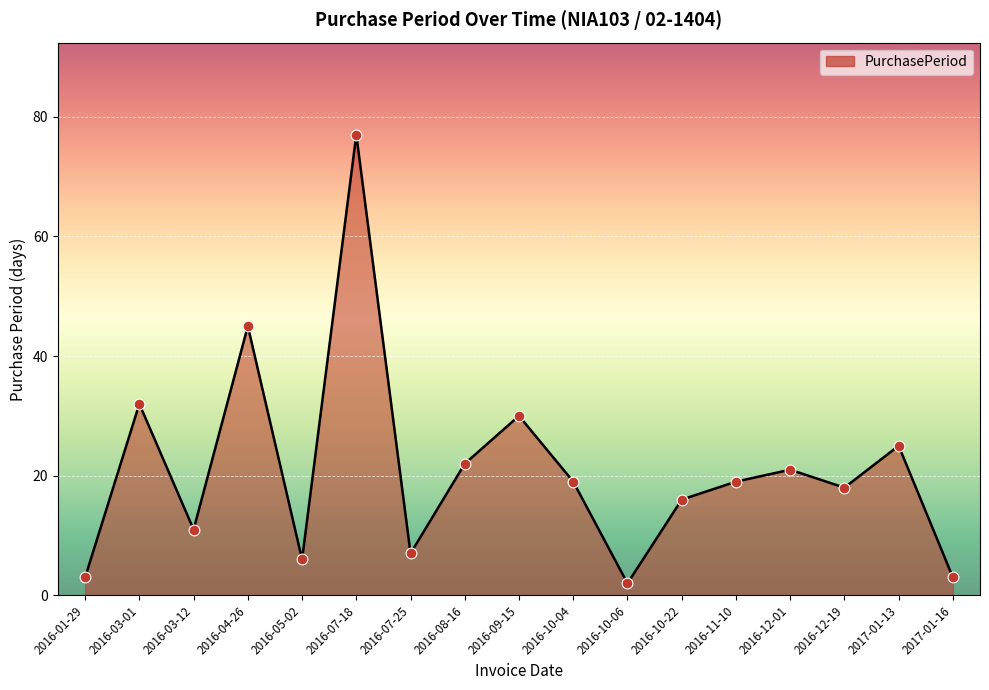

What is the change in value from 2016-03-01 to 2016-12-19?

-14